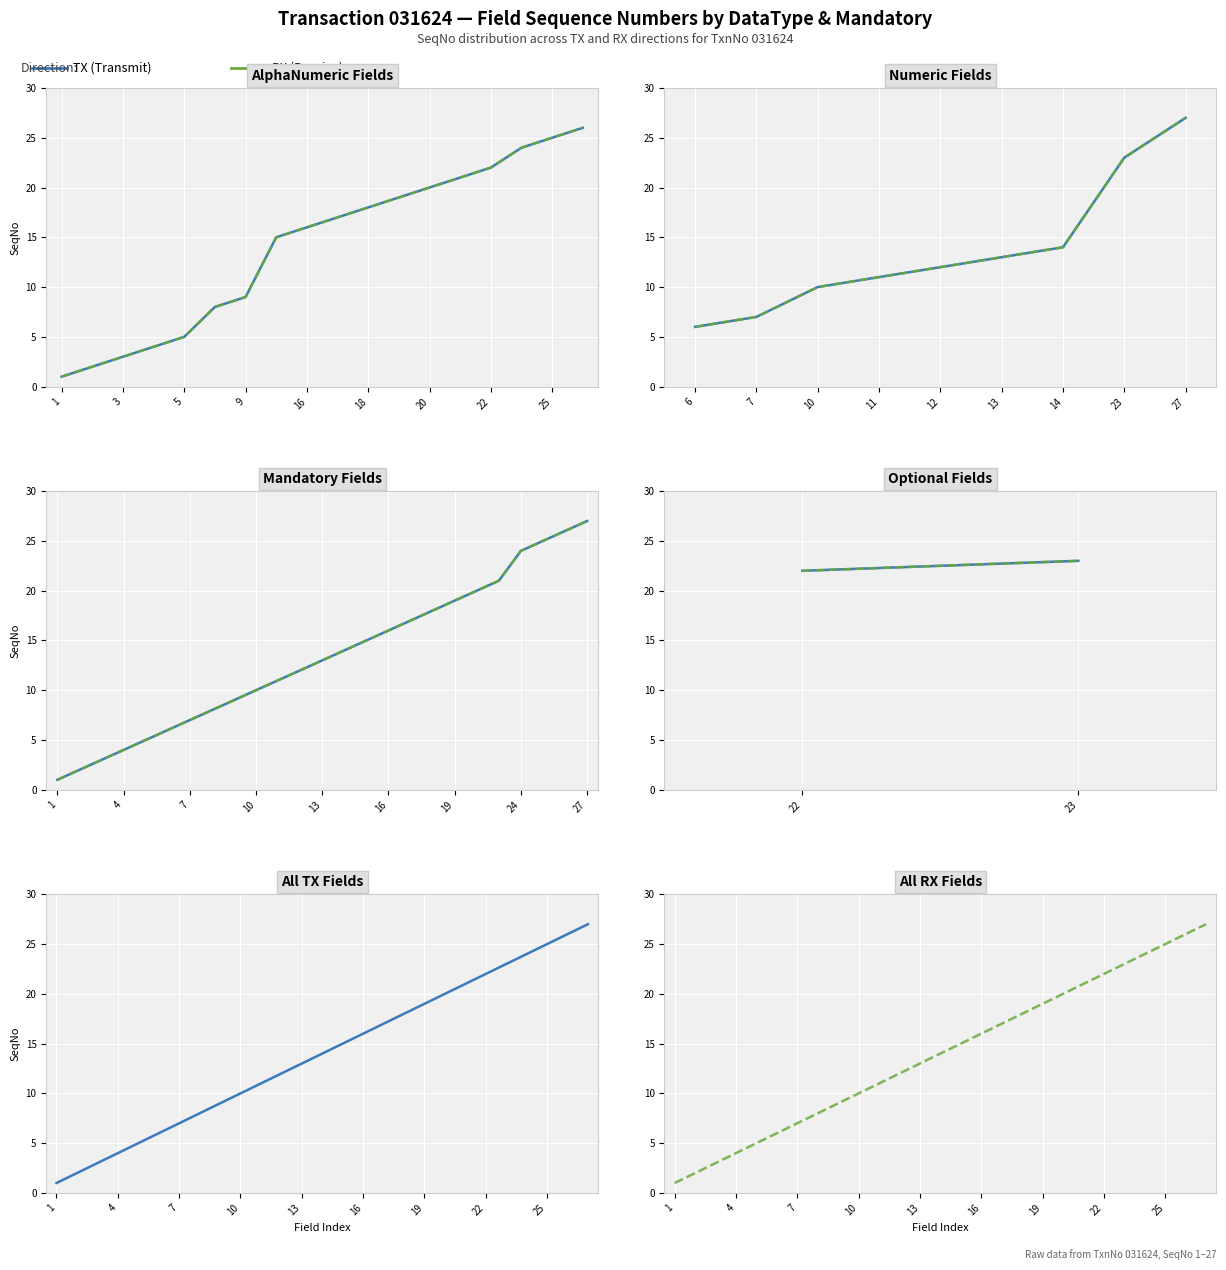

True or false: RX (Receive) has more than 2 points higher than both neighbors.

False